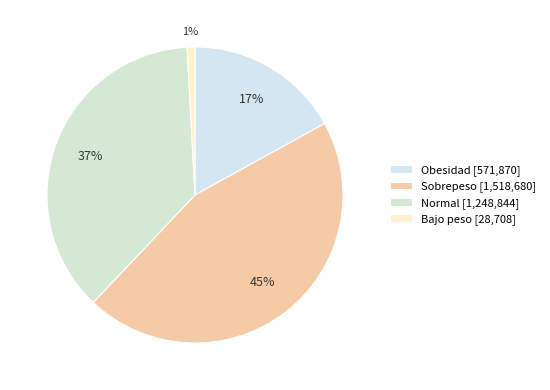

What percentage is the Sobrepeso slice, to the nearest percent?

45%